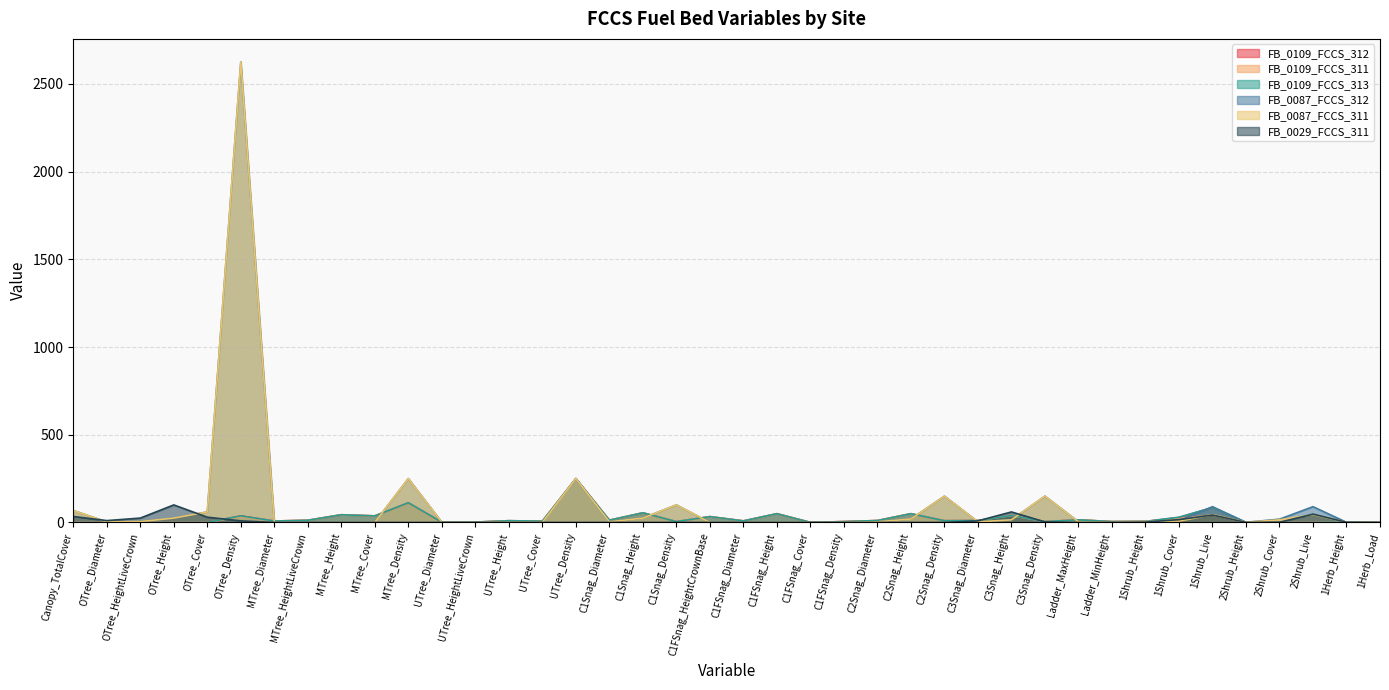

What is the sum of all FB_0109_FCCS_312 values?

963.4